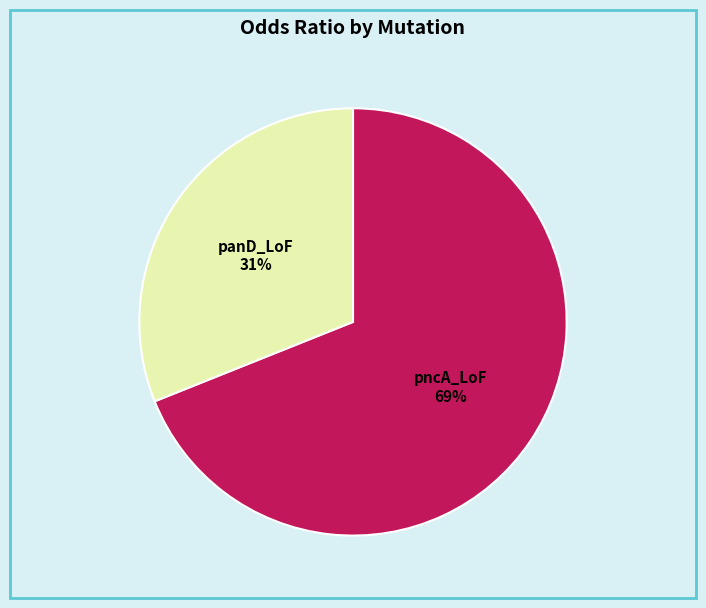

Does any single category account for the majority?

Yes